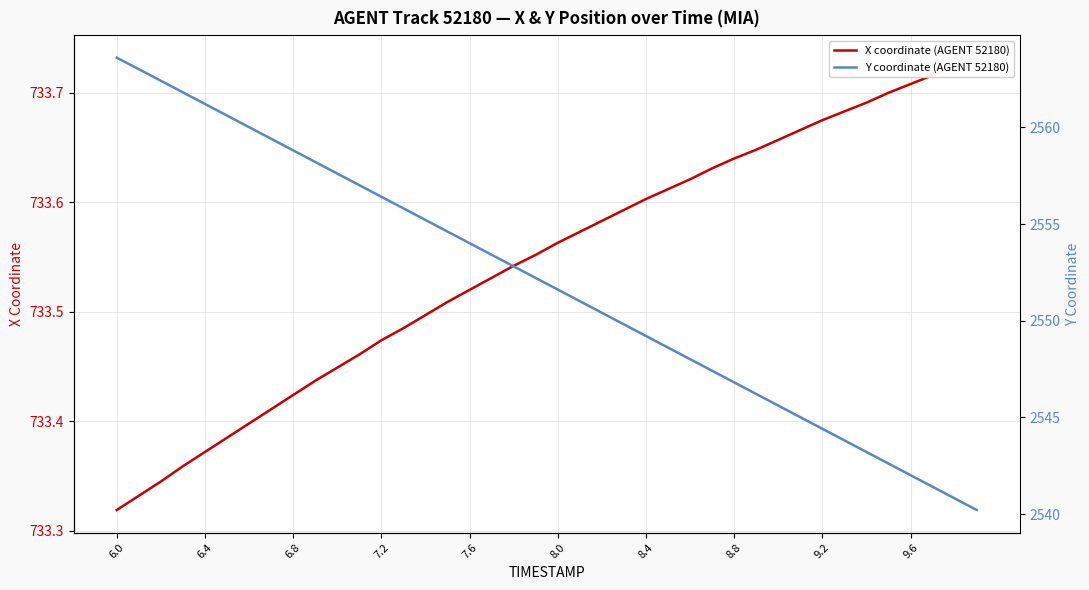

What is the difference between the second highest and second lowest values in the X coordinate (AGENT 52180) series?

0.4